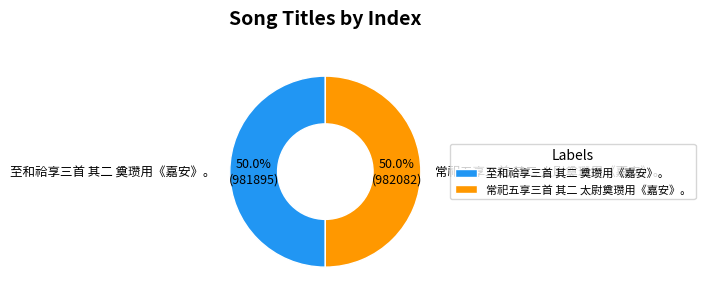

The 常祀五享三首 其二 太尉奠瓒用《嘉安》。 slice represents 50% of the pie. True or false?

True